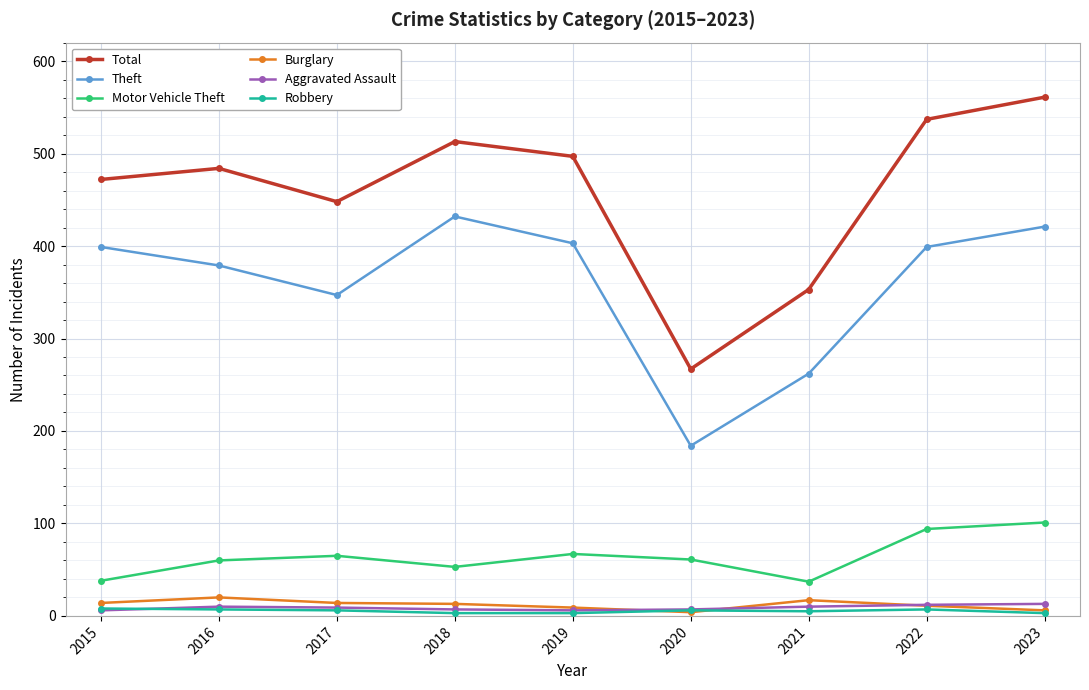

What is the difference between the Motor Vehicle Theft values at 2022 and 2019?

27